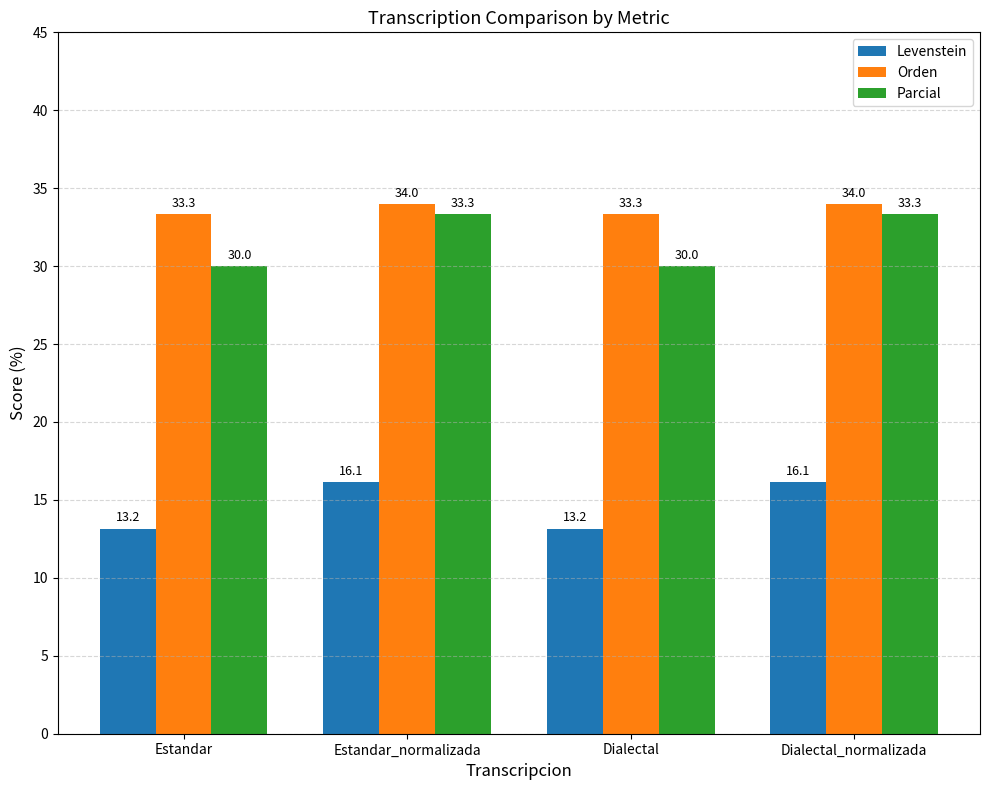

At how many categories does at least one series exceed 30?

4